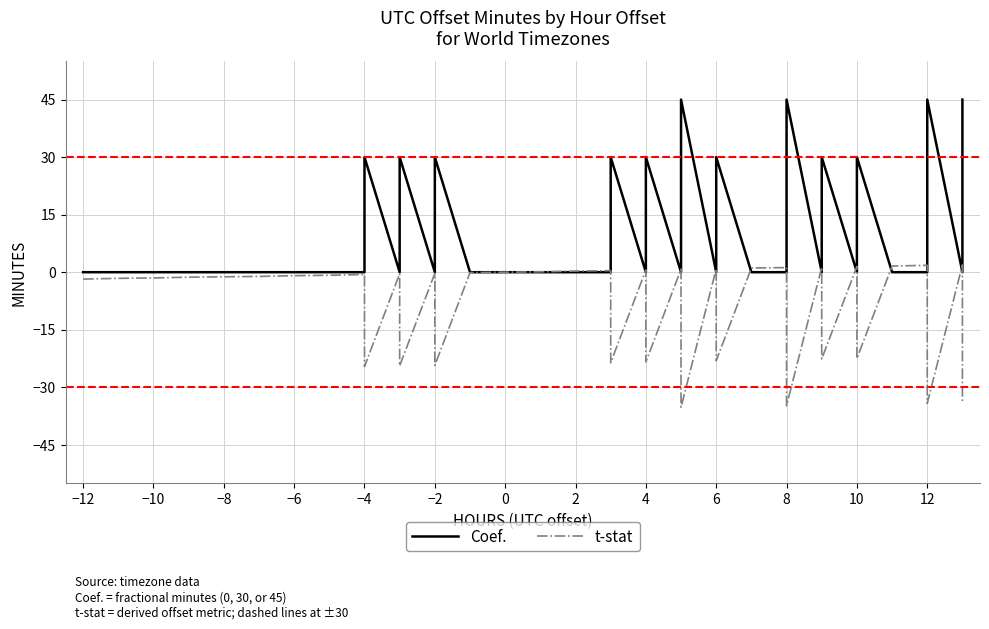

What is the difference between the second highest and second lowest values in the Coef. series?

30